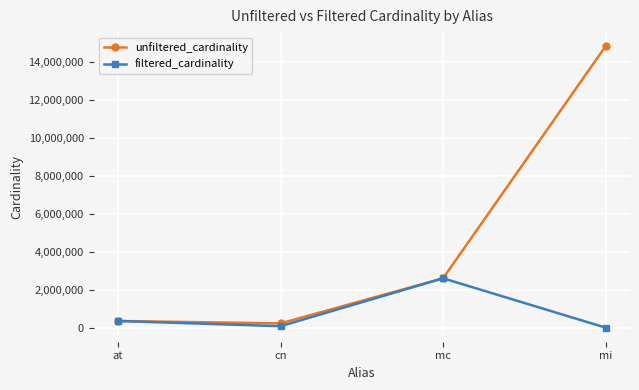

What is the total value across all series at mc?

5218258